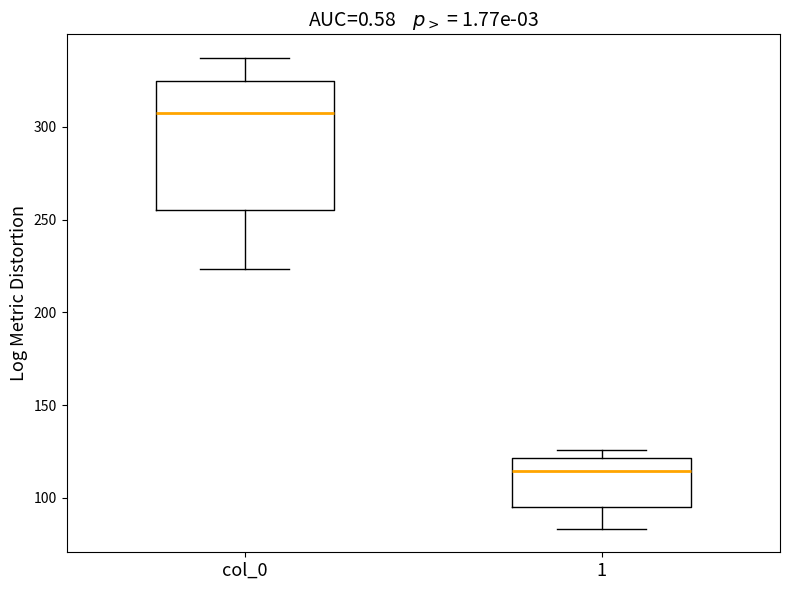

Which box has the lowest median line?

1